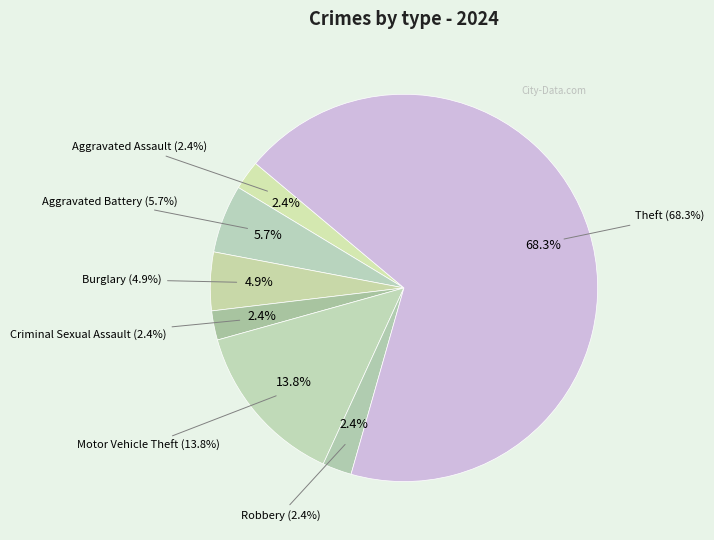

Which slice is the smallest?

Aggravated Assault